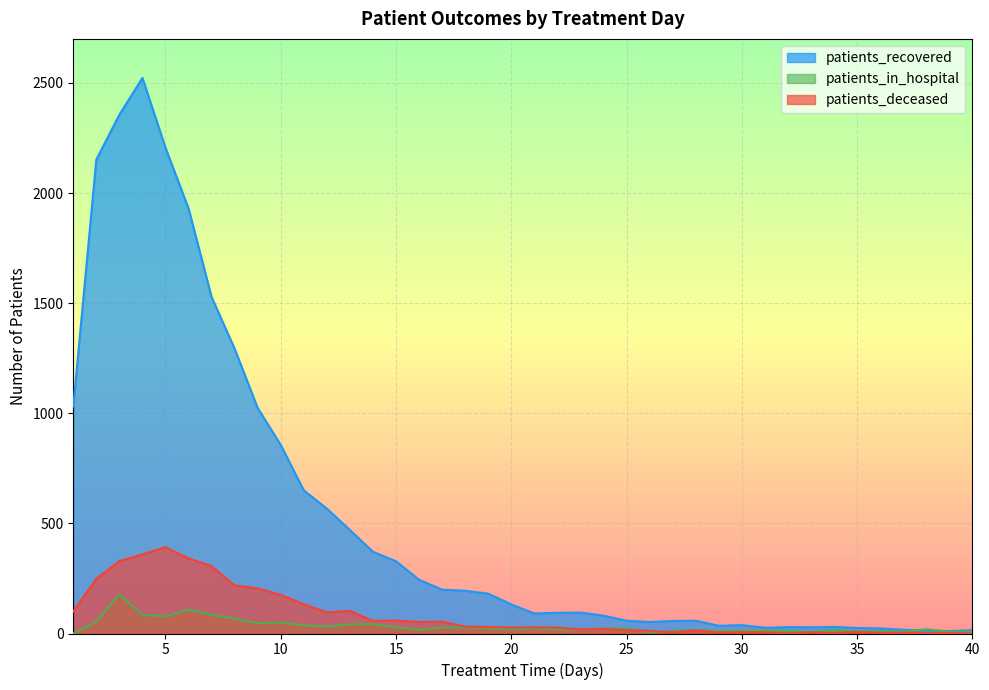

The value of patients_in_hospital at 33 is 3. True or false?

False